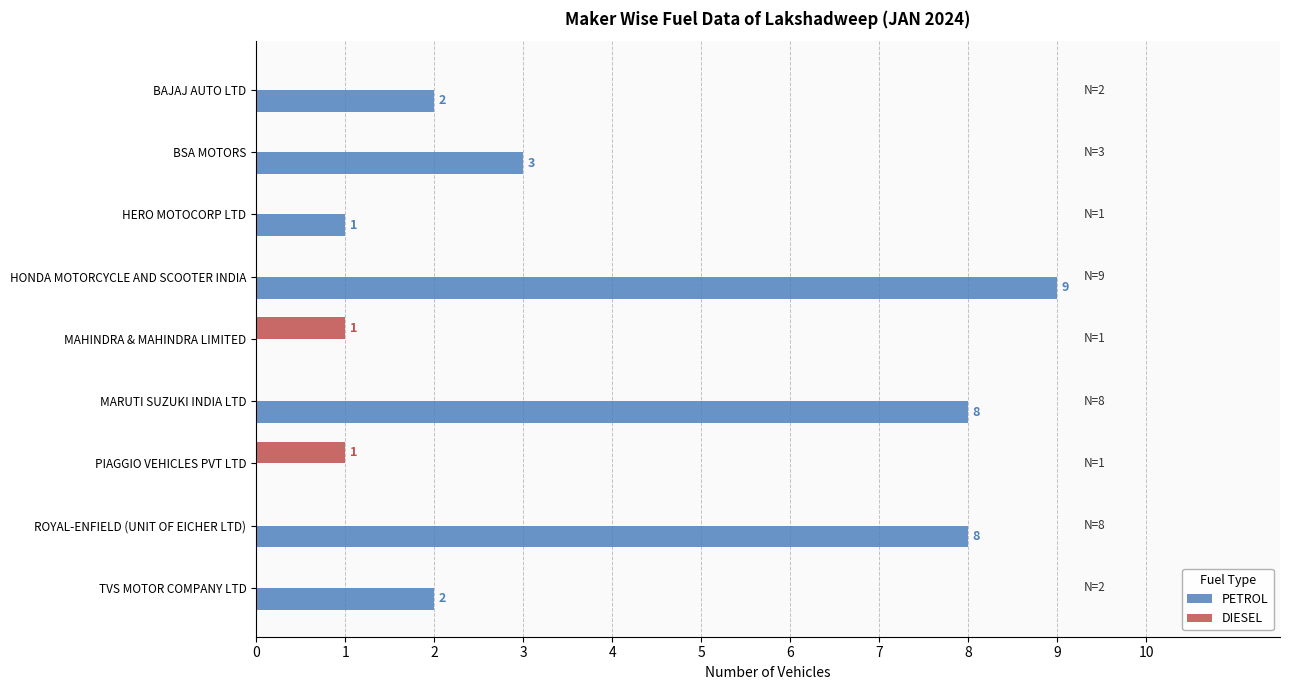

What is the sum of all PETROL values?

33